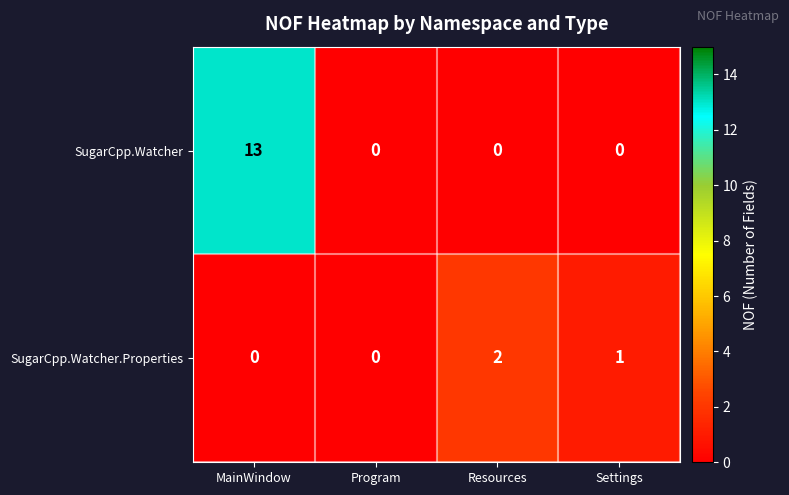

The value of SugarCpp.Watcher at MainWindow is 13. True or false?

True